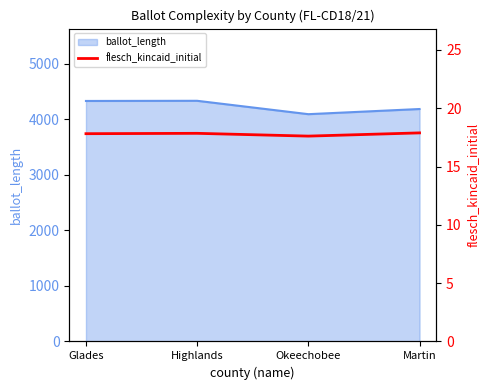

Where is the data nearest to the value 17?

Okeechobee